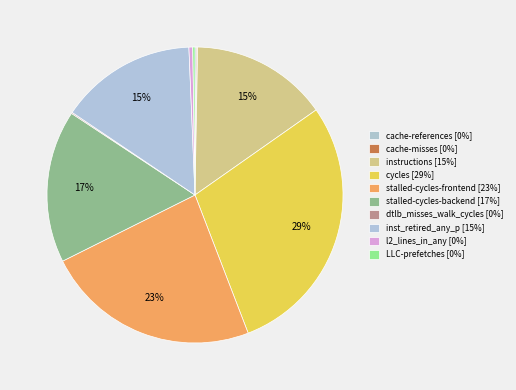

Which slice is the smallest?

cache-misses